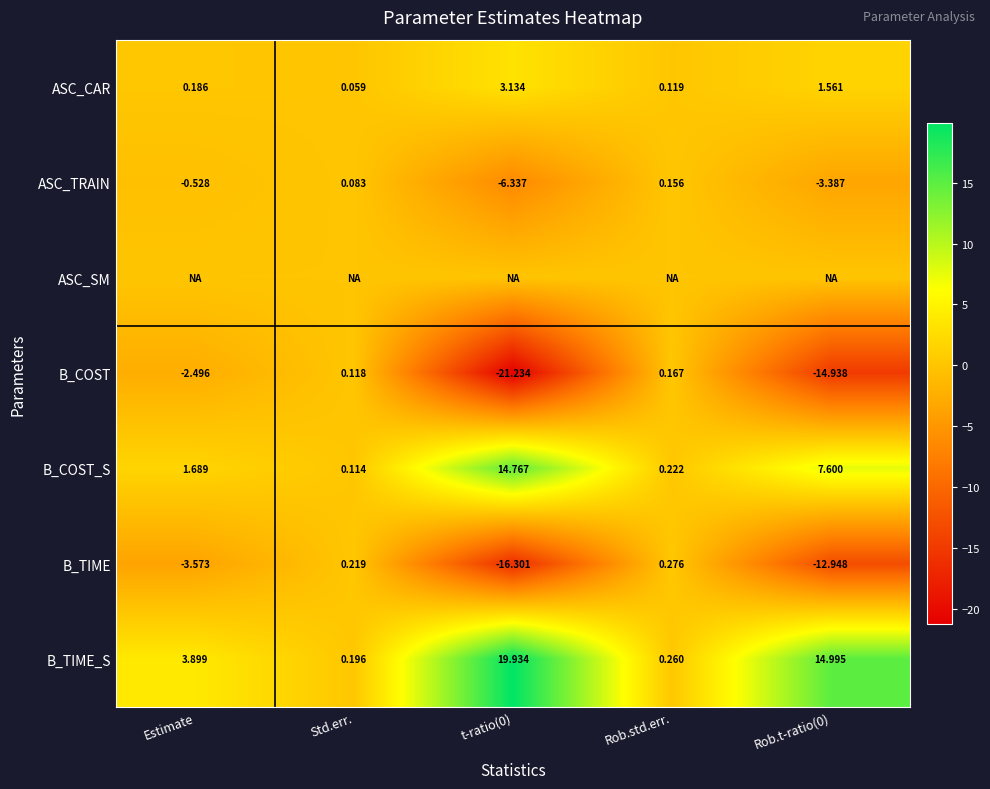

Where does the B_COST_S series first go above 1?

Estimate